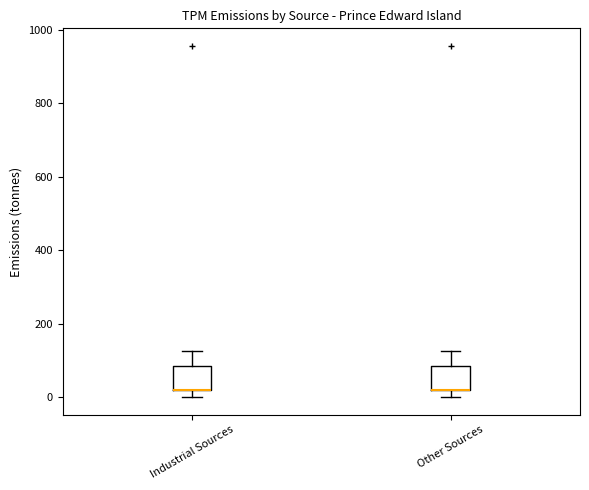

Where does the upper whisker of the box for Other Sources end on the y-axis? The values are not printed on the chart, so give them approximately, as read against the axis.

120